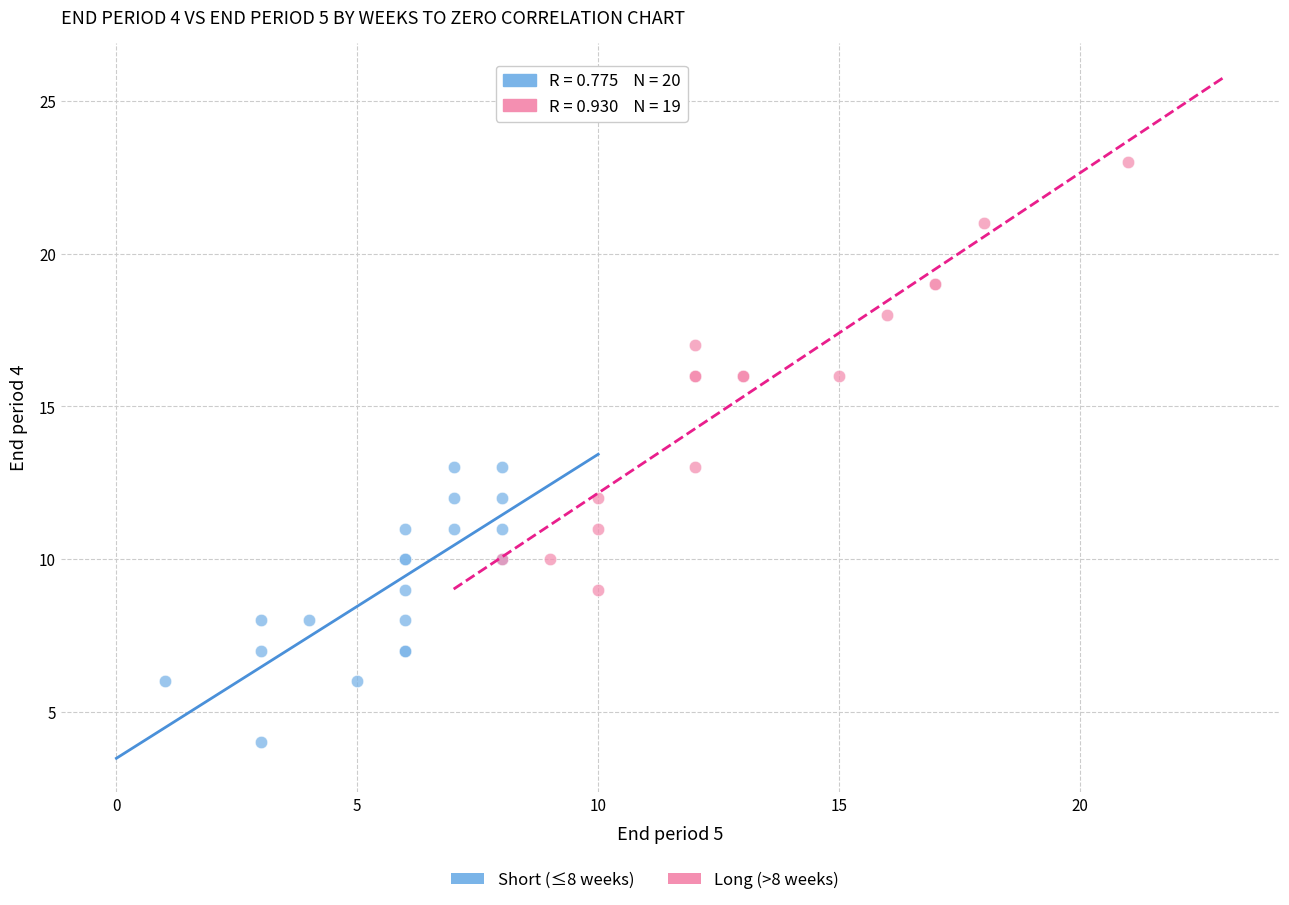

Which series contains the highest Y value?

Long (>8 weeks)